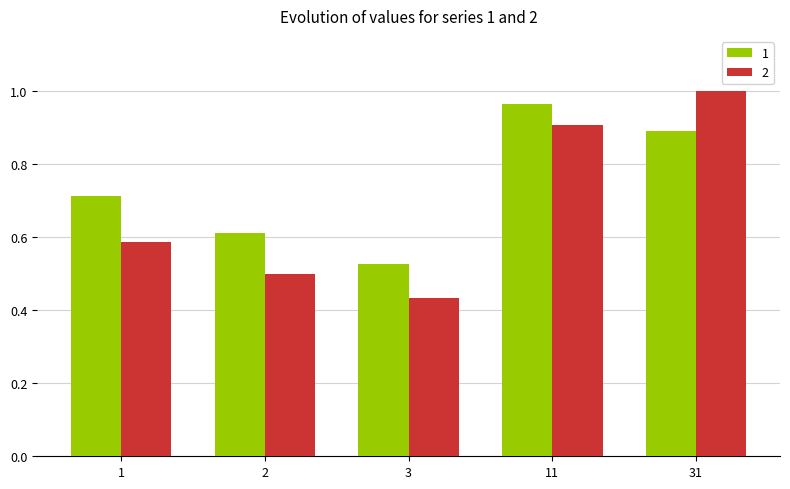

Rank the series by their average value, from highest to lowest.

1, 2